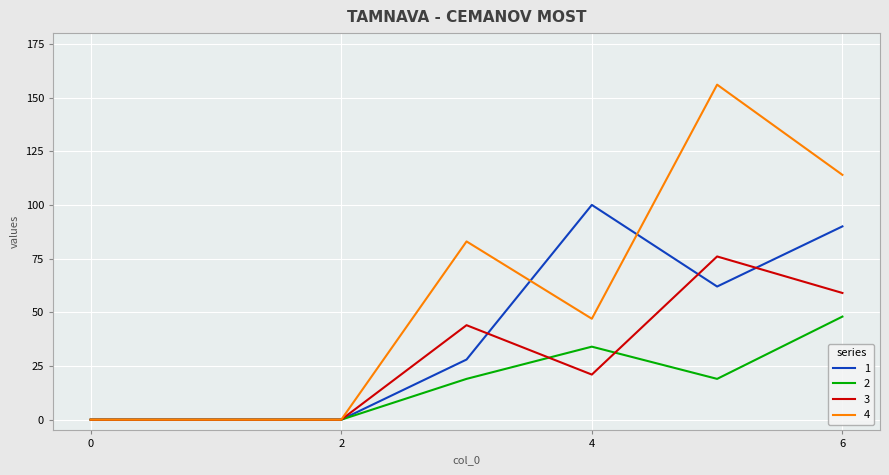

Reading left to right, what are all the values shown in this chart?

1: 0	0	0	28	100	62	90
2: 0	0	0	19	34	19	48
3: 0	0	0	44	21	76	59
4: 0	0	0	83	47	156	114